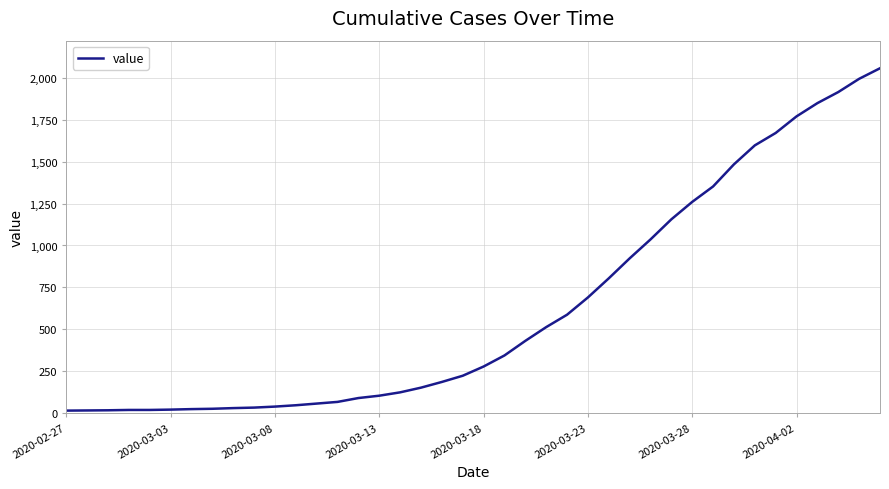

What is the greatest value displayed?

2057